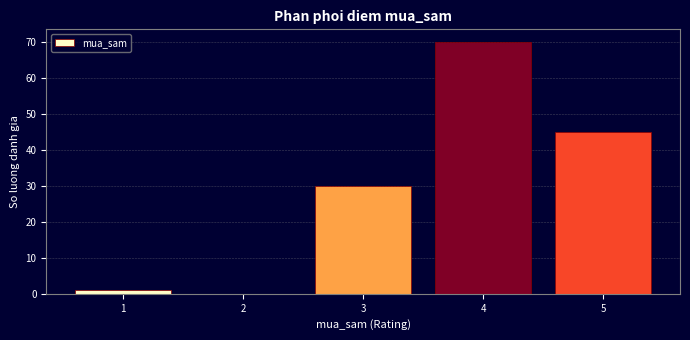

How tall is the bar that spans 4.5 to 5.5 on the x-axis? The values are not printed on the chart, so give them approximately, as read against the axis.

45